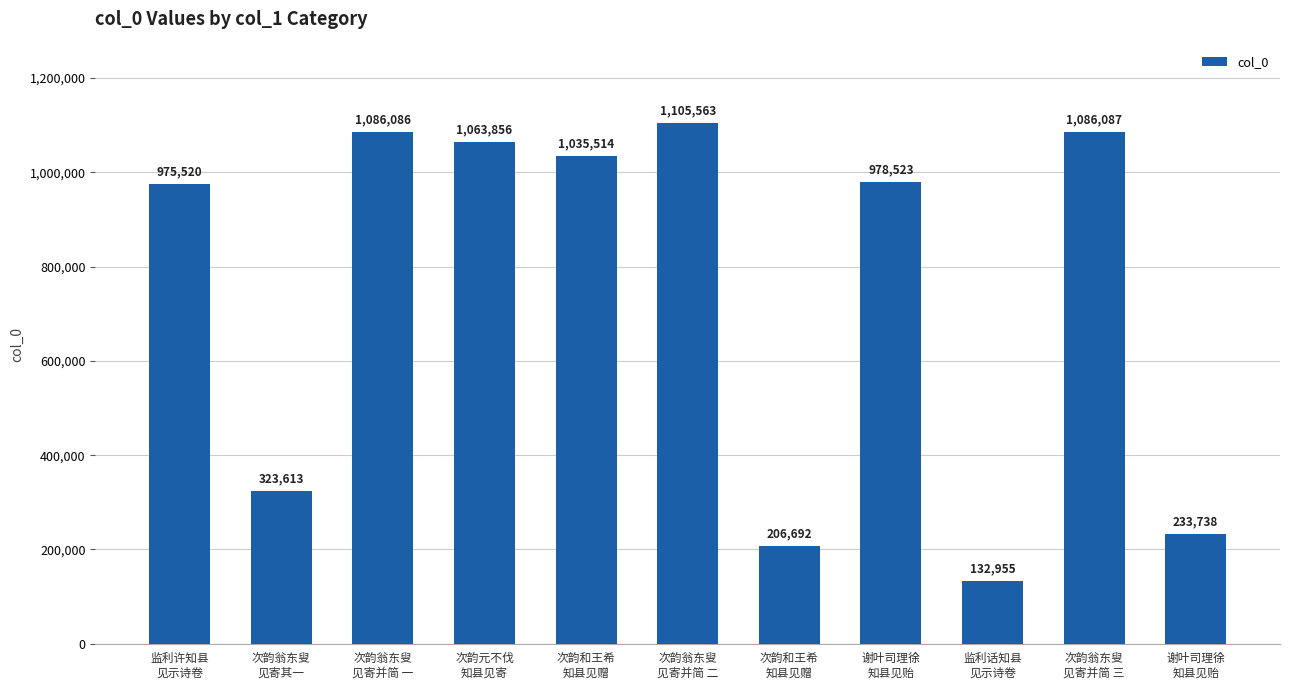

What is the difference between the maximum and minimum values?

972608